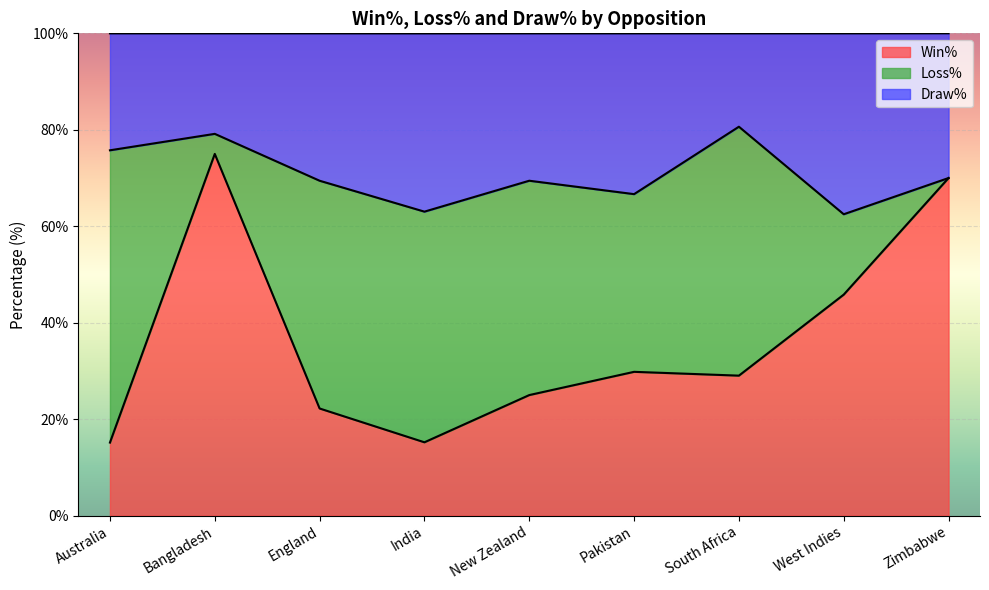

Where is the first local maximum for Win%?

Bangladesh